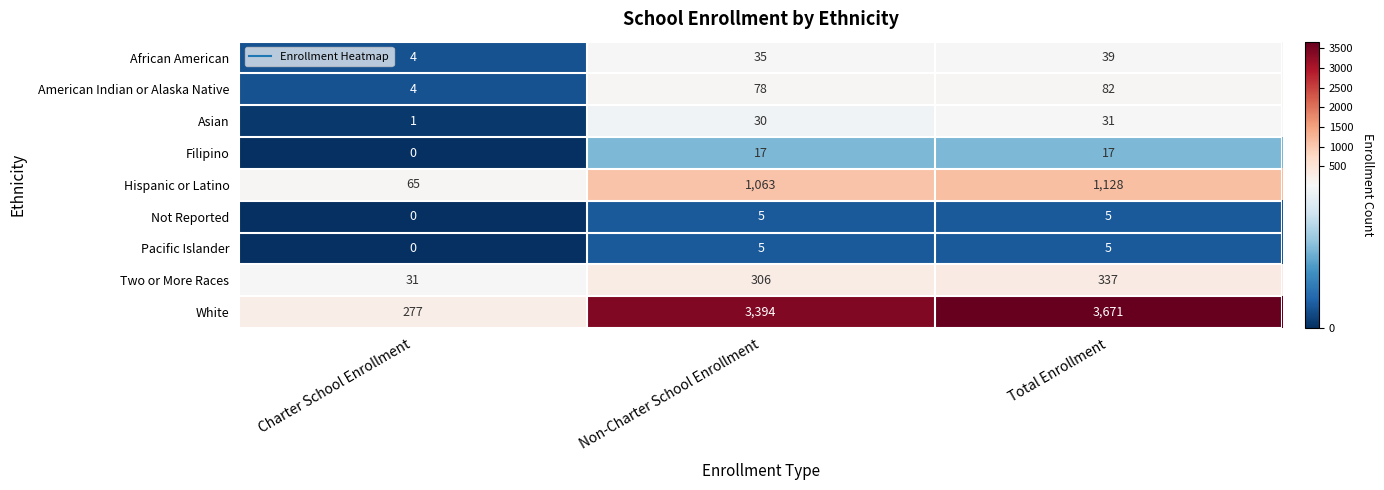

At how many categories does at least one series exceed 3336?

2